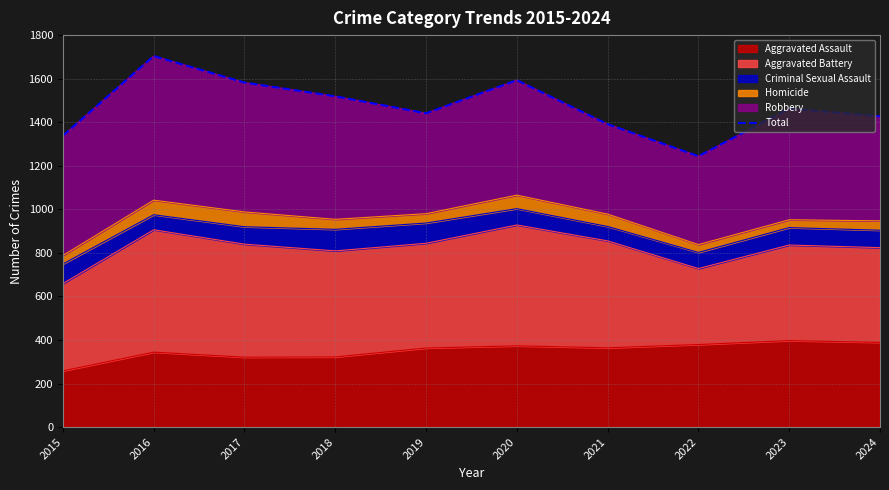

The value at 2024 is 1427. True or false?

True